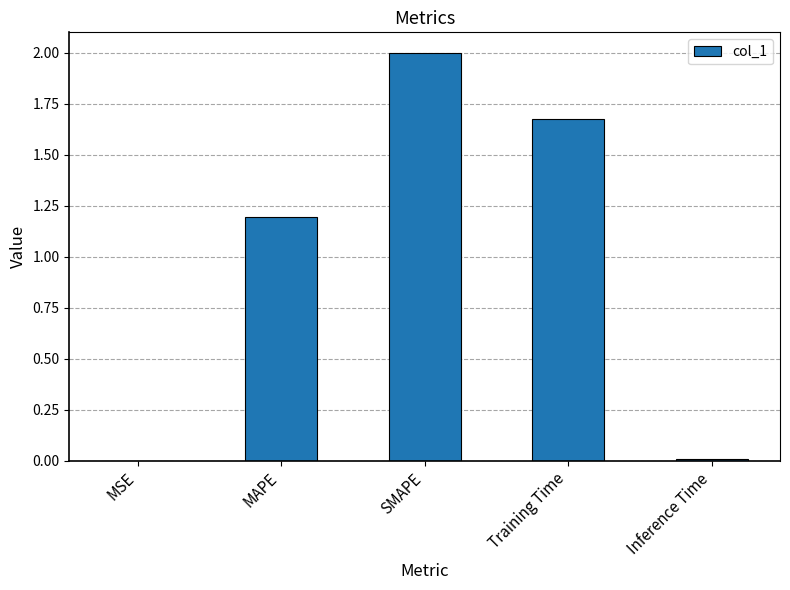

What is the sum of the values at SMAPE and MAPE?

3.2